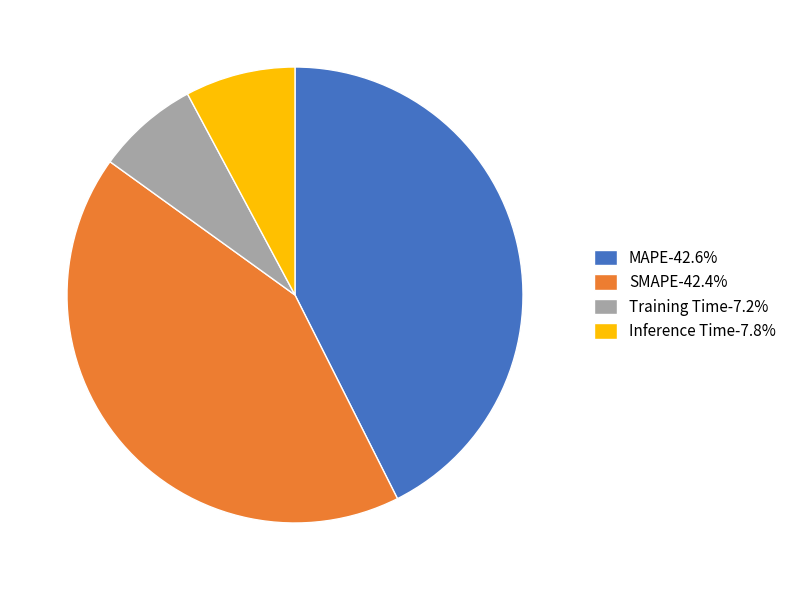

Count the number of slices in the pie.

4